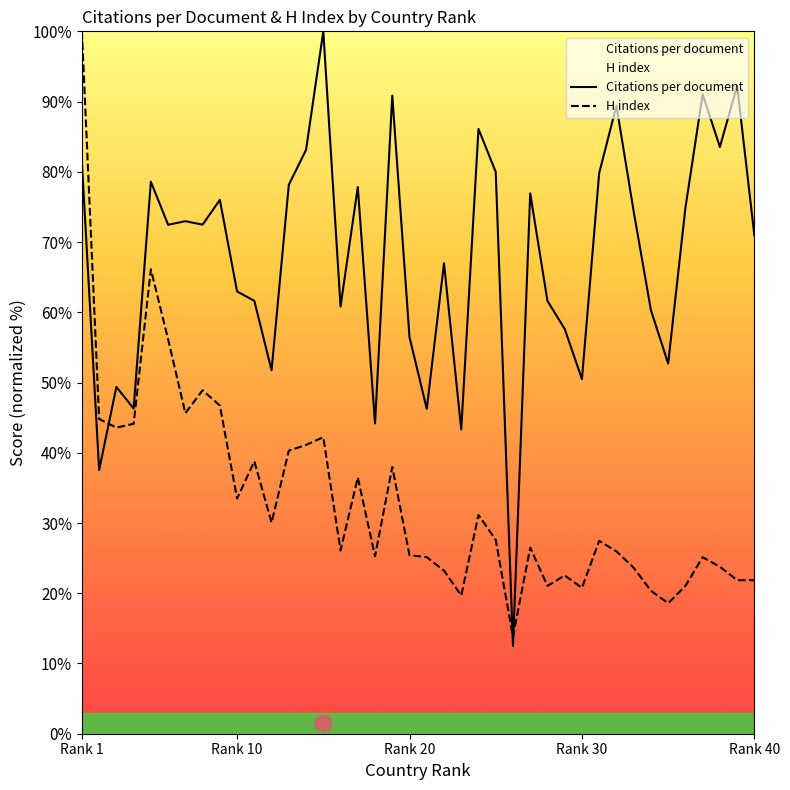

List the series in order of their overall mean, highest first.

Citations per document, H index